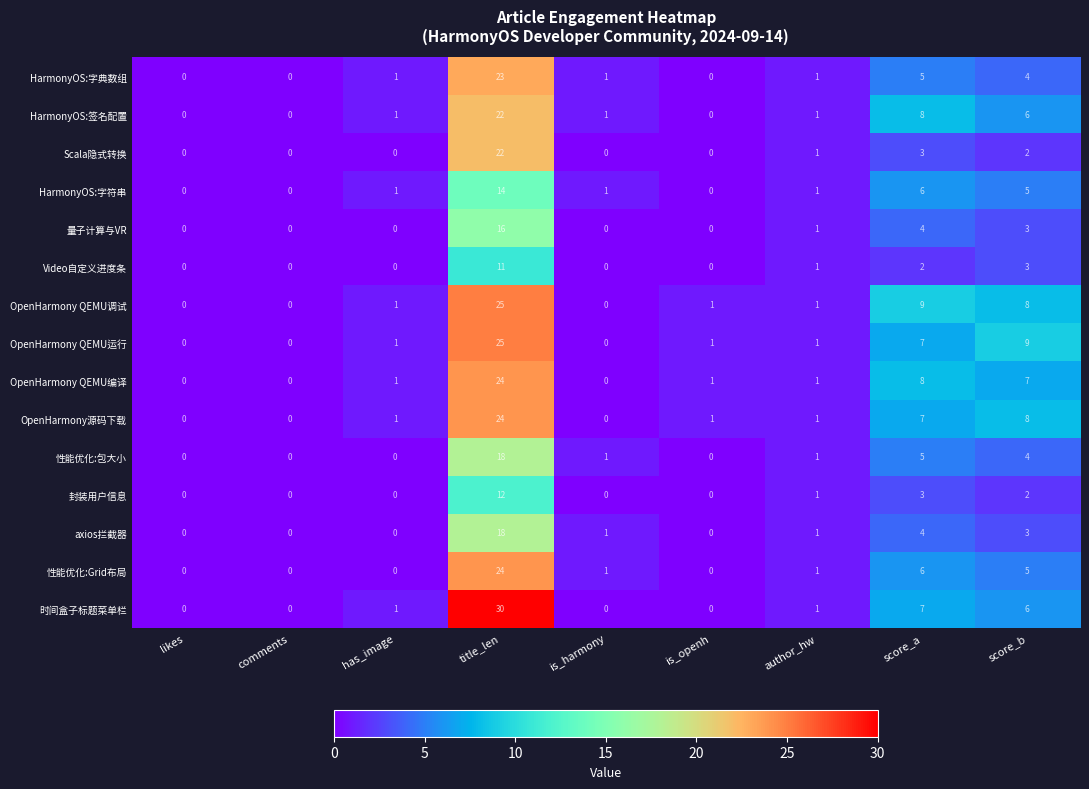

What is the difference between the 性能优化:Grid布局 values at score_a and comments?

6